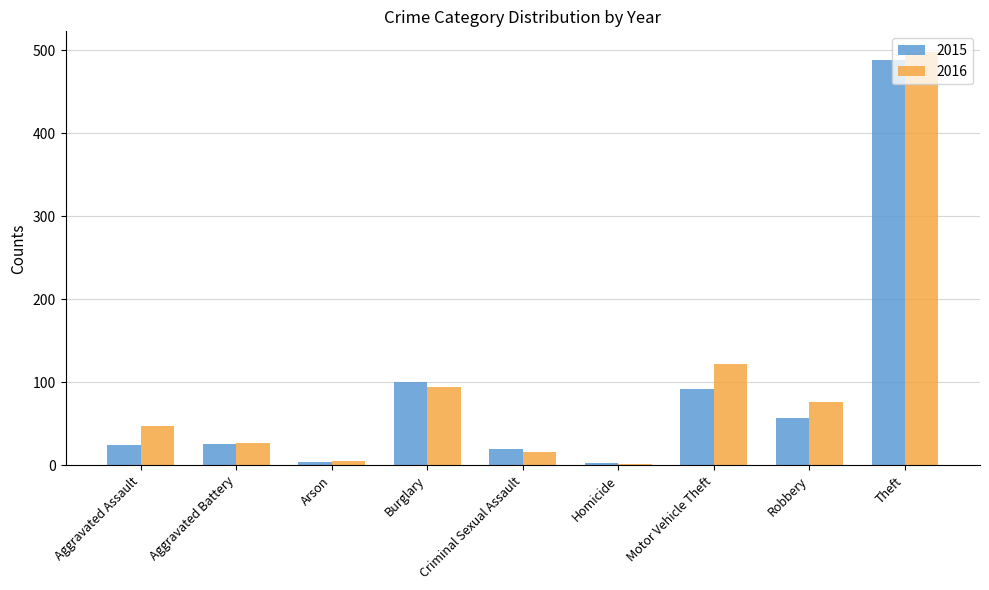

What is the approximate value of 2016 at Theft, to the nearest 50?

500